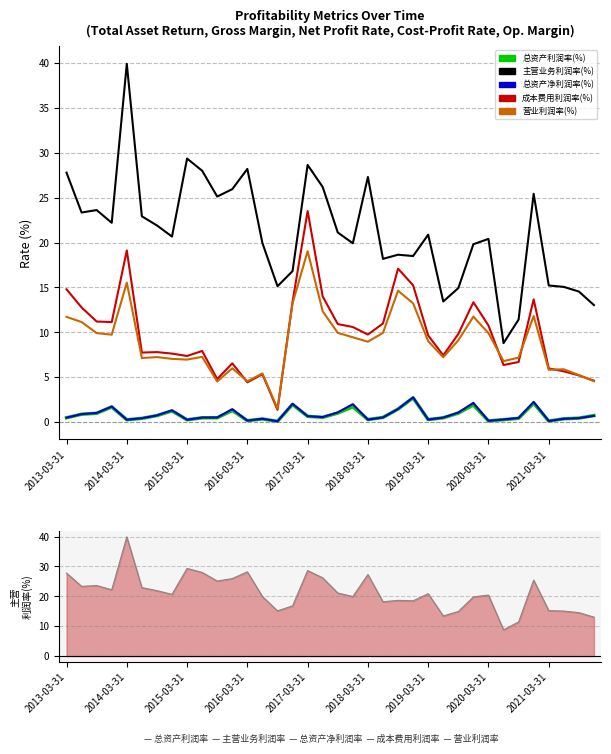

What is the average value of the 总资产净利润率(%) series?

0.8